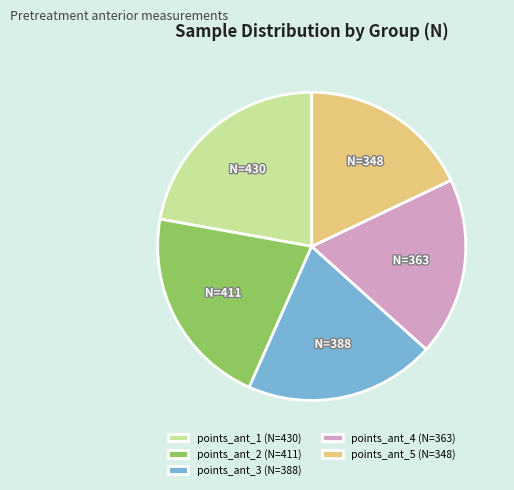

Is there a majority slice in this chart?

No